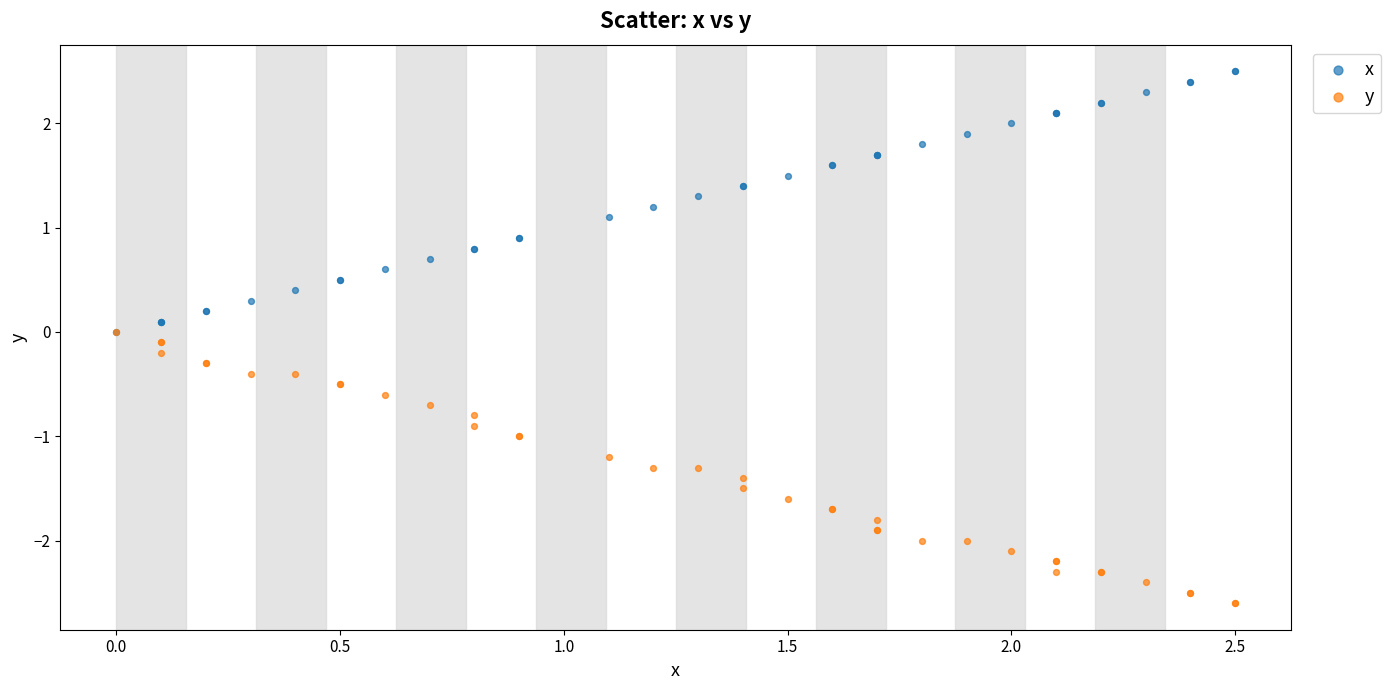

What are all the series names shown in the legend?

x, y